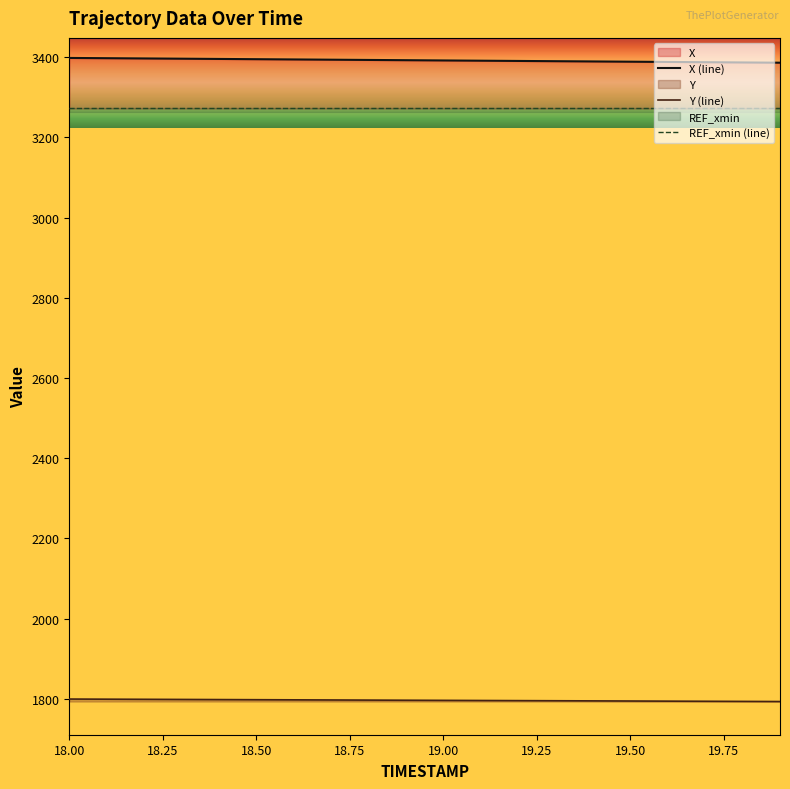

What is the difference between the maximum and second lowest values in the X (line) series?

11.2